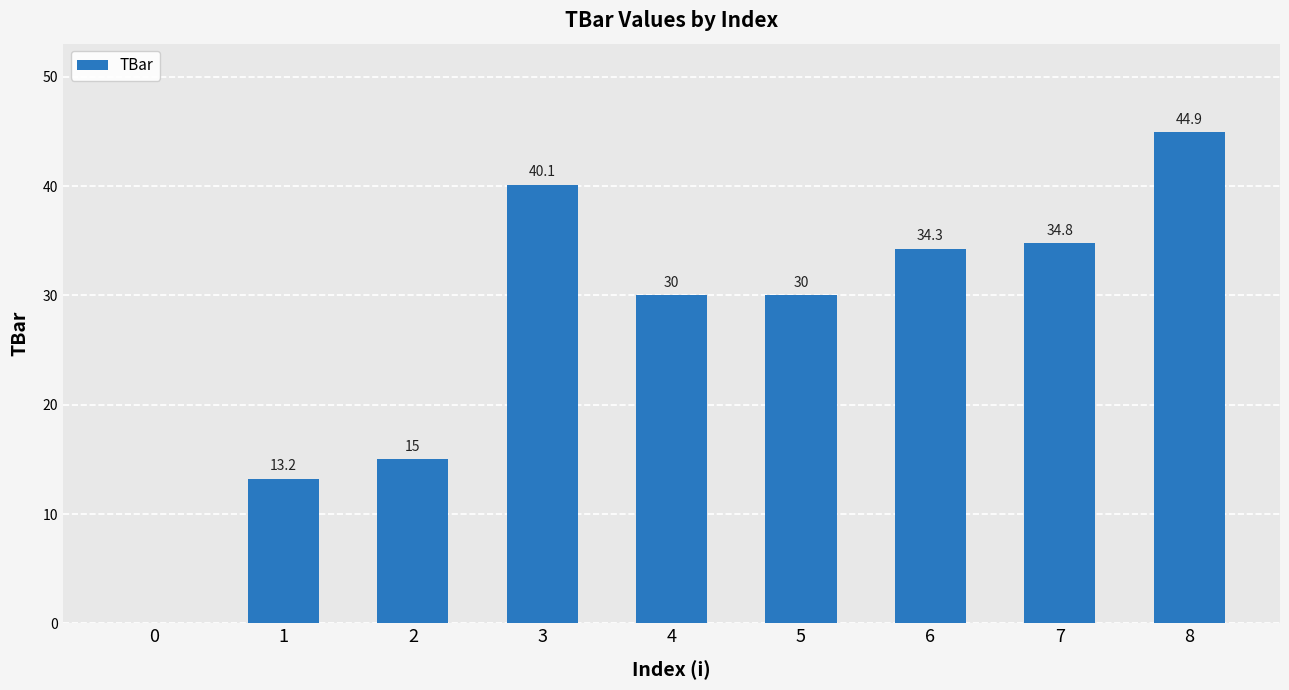

What is the sum of all values?

242.3